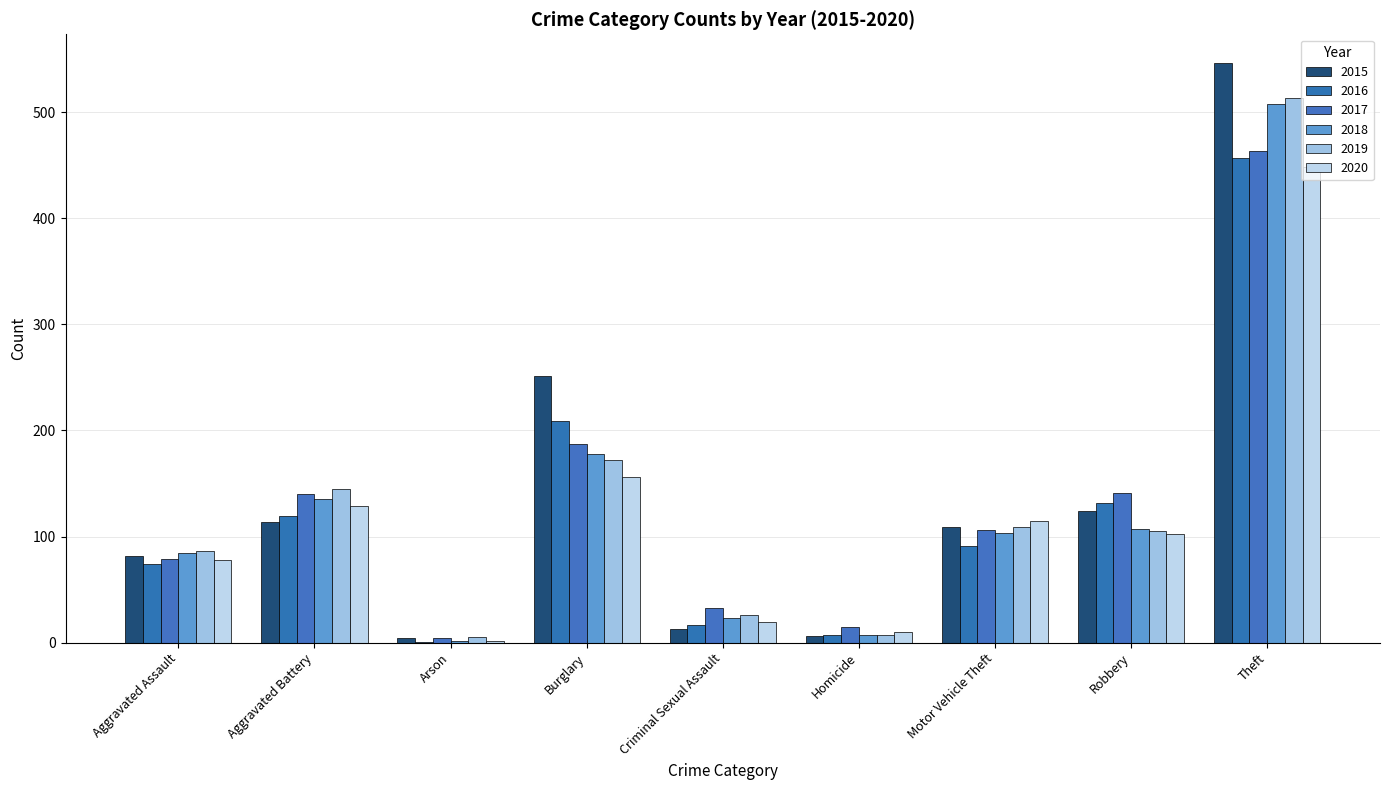

Is the value of 2018 at Arson greater than the value of 2016 at Homicide?

No